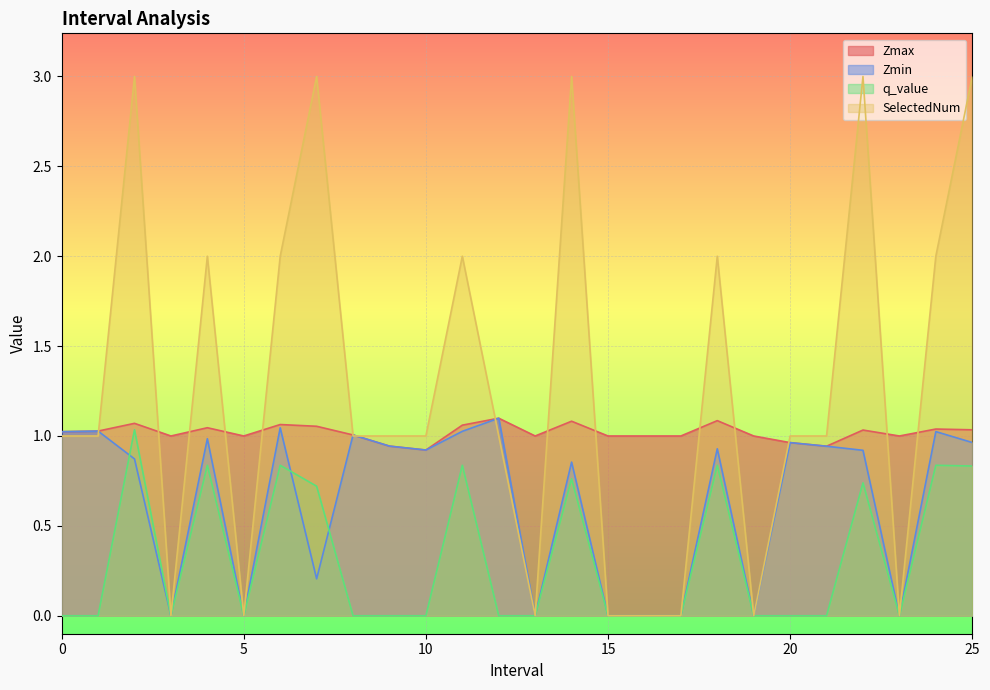

How many data points in q_value are above 0?

10